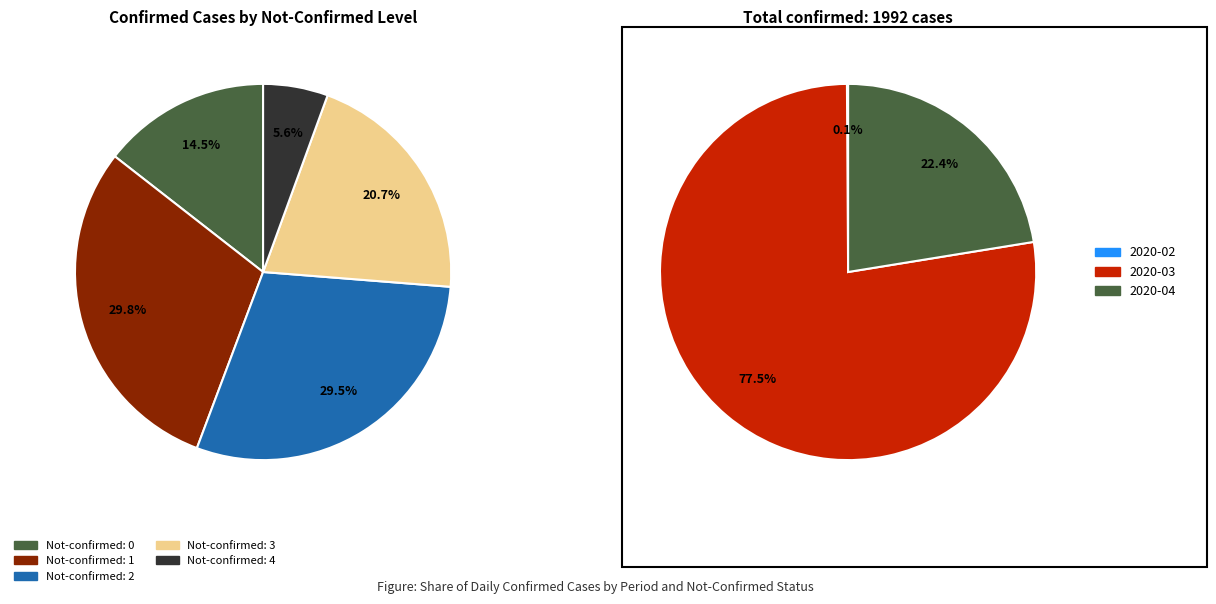

Is it true that 2020-03-11 is 0% of the pie?

True